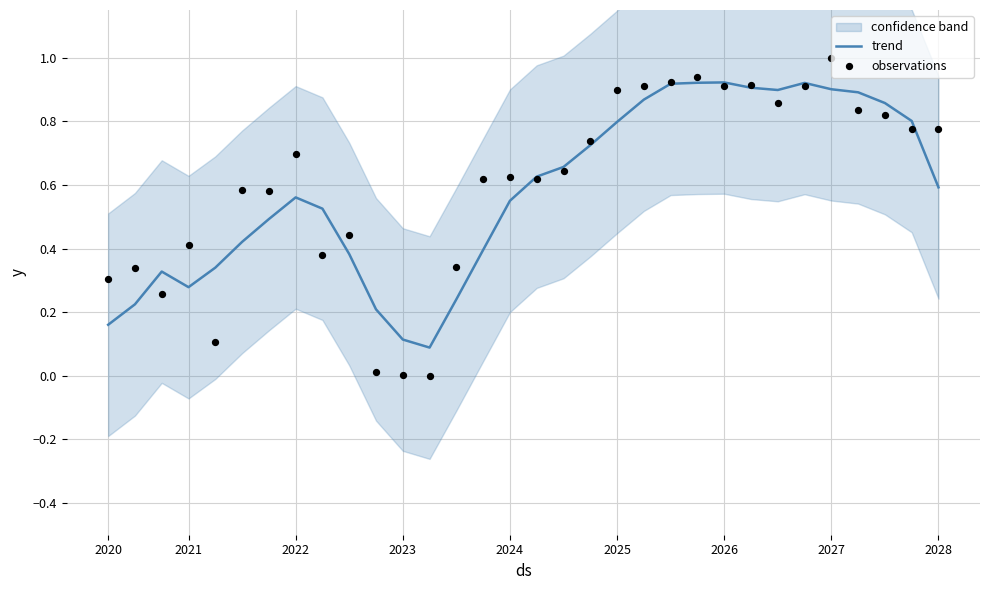

True or false: trend has a value of 0.1 at 2021.

False